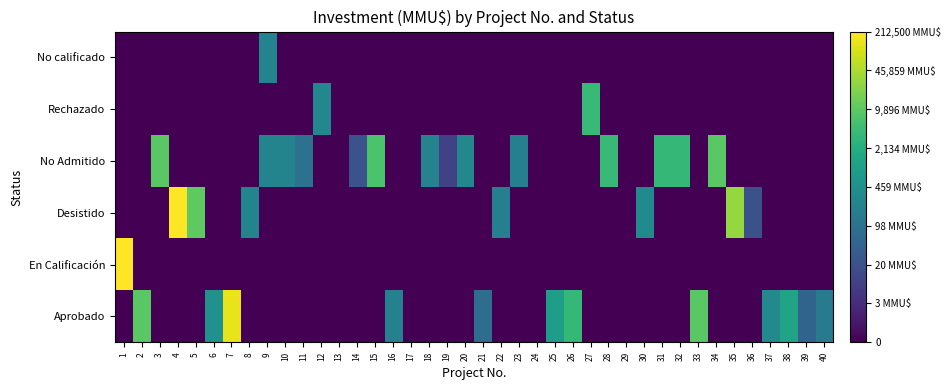

Reading left to right, list all the values displayed in this chart.

Aprobado: 1=0.0	2=9.1	3=0.0	4=0.0	5=0.0	6=6.2	7=11.9	8=0.0	9=0.0	10=0.0	11=0.0	12=0.0	13=0.0	14=0.0	15=0.0	16=5.4	17=0.0	18=0.0	19=0.0	20=0.0	21=4.4	22=0.0	23=0.0	24=0.0	25=6.8	26=8.2	27=0.0	28=0.0	29=0.0	30=0.0	31=0.0	32=0.0	33=9.1	34=0.0	35=0.0	36=0.0	37=5.9	38=7.2	39=3.9	40=5.1
En Calificación: 1=12.3	2=0.0	3=0.0	4=0.0	5=0.0	6=0.0	7=0.0	8=0.0	9=0.0	10=0.0	11=0.0	12=0.0	13=0.0	14=0.0	15=0.0	16=0.0	17=0.0	18=0.0	19=0.0	20=0.0	21=0.0	22=0.0	23=0.0	24=0.0	25=0.0	26=0.0	27=0.0	28=0.0	29=0.0	30=0.0	31=0.0	32=0.0	33=0.0	34=0.0	35=0.0	36=0.0	37=0.0	38=0.0	39=0.0	40=0.0
Desistido: 1=0.0	2=0.0	3=0.0	4=12.3	5=9.2	6=0.0	7=0.0	8=5.5	9=0.0	10=0.0	11=0.0	12=0.0	13=0.0	14=0.0	15=0.0	16=0.0	17=0.0	18=0.0	19=0.0	20=0.0	21=0.0	22=5.3	23=0.0	24=0.0	25=0.0	26=0.0	27=0.0	28=0.0	29=0.0	30=5.9	31=0.0	32=0.0	33=0.0	34=0.0	35=10.3	36=3.0	37=0.0	38=0.0	39=0.0	40=0.0
No Admitido: 1=0.0	2=0.0	3=9.1	4=0.0	5=0.0	6=0.0	7=0.0	8=0.0	9=5.5	10=5.5	11=4.6	12=0.0	13=0.0	14=3.1	15=8.8	16=0.0	17=0.0	18=5.5	19=2.4	20=5.7	21=0.0	22=0.0	23=5.3	24=0.0	25=0.0	26=0.0	27=0.0	28=8.3	29=0.0	30=0.0	31=8.2	32=8.2	33=0.0	34=9.1	35=0.0	36=0.0	37=0.0	38=0.0	39=0.0	40=0.0
Rechazado: 1=0.0	2=0.0	3=0.0	4=0.0	5=0.0	6=0.0	7=0.0	8=0.0	9=0.0	10=0.0	11=0.0	12=5.7	13=0.0	14=0.0	15=0.0	16=0.0	17=0.0	18=0.0	19=0.0	20=0.0	21=0.0	22=0.0	23=0.0	24=0.0	25=0.0	26=0.0	27=8.3	28=0.0	29=0.0	30=0.0	31=0.0	32=0.0	33=0.0	34=0.0	35=0.0	36=0.0	37=0.0	38=0.0	39=0.0	40=0.0
No calificado: 1=0.0	2=0.0	3=0.0	4=0.0	5=0.0	6=0.0	7=0.0	8=0.0	9=5.5	10=0.0	11=0.0	12=0.0	13=0.0	14=0.0	15=0.0	16=0.0	17=0.0	18=0.0	19=0.0	20=0.0	21=0.0	22=0.0	23=0.0	24=0.0	25=0.0	26=0.0	27=0.0	28=0.0	29=0.0	30=0.0	31=0.0	32=0.0	33=0.0	34=0.0	35=0.0	36=0.0	37=0.0	38=0.0	39=0.0	40=0.0